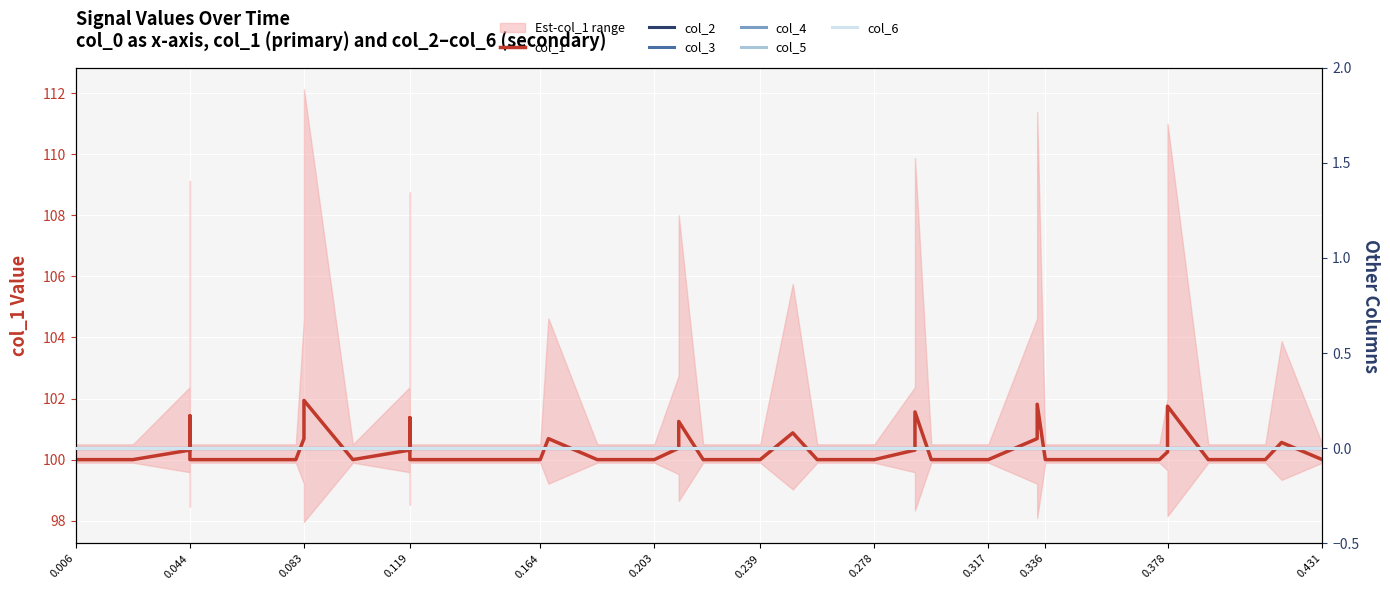

Which series has the largest range (max minus min)?

col_1